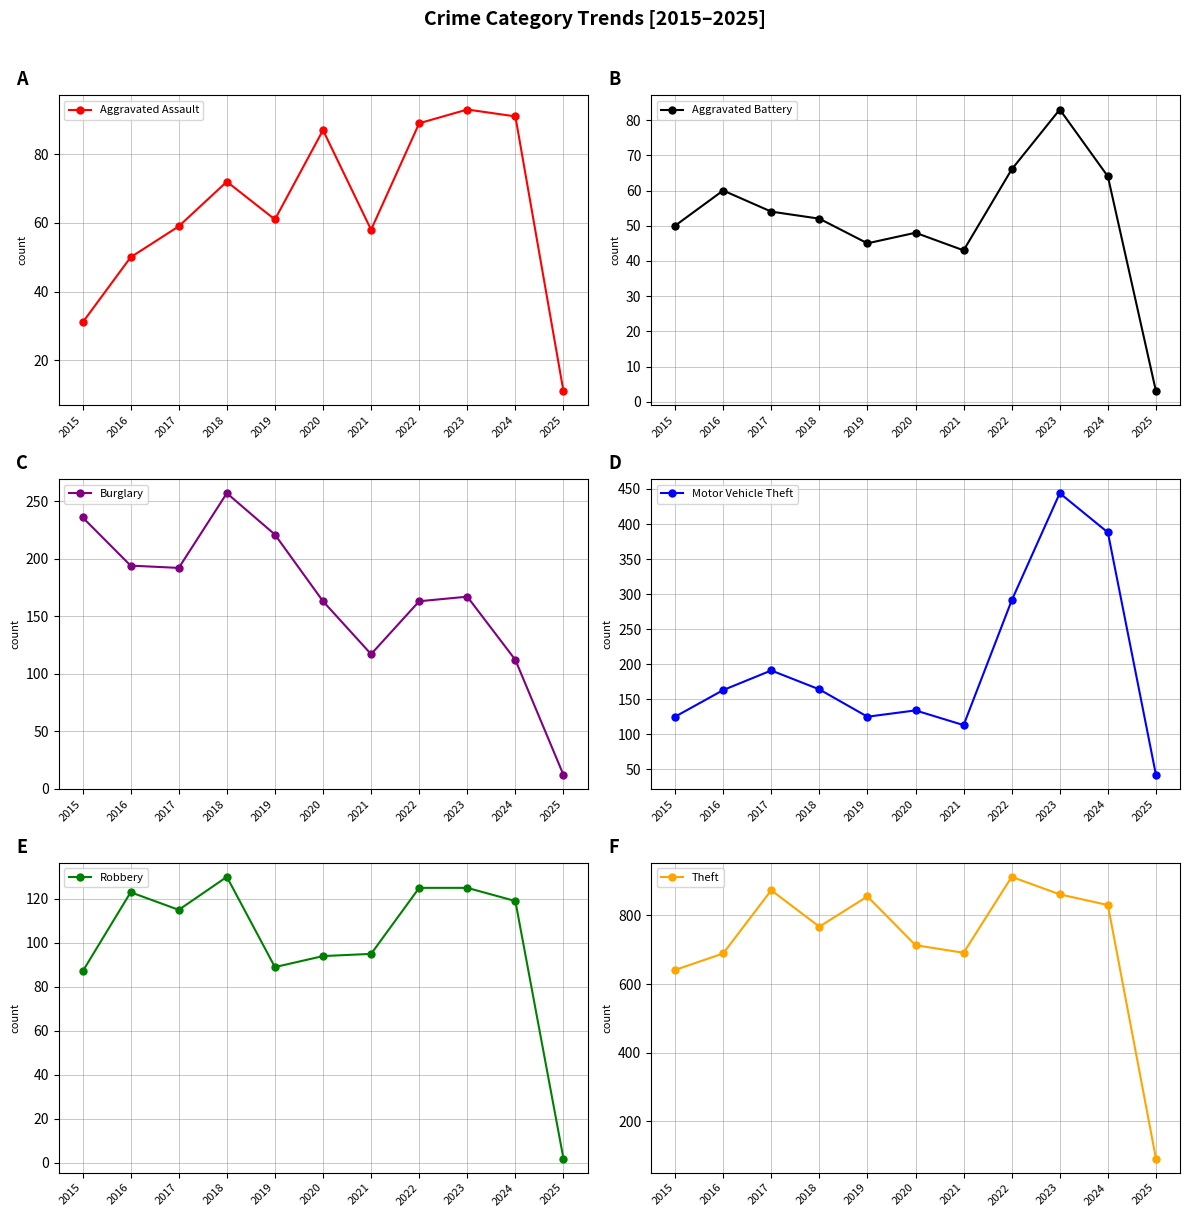

What is the average value of the Aggravated Assault series?

64